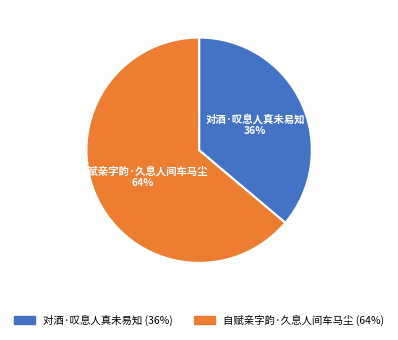

Do 自赋亲字韵·久息人间车马尘 and 对酒·叹息人真未易知 together represent more than half of the pie?

Yes